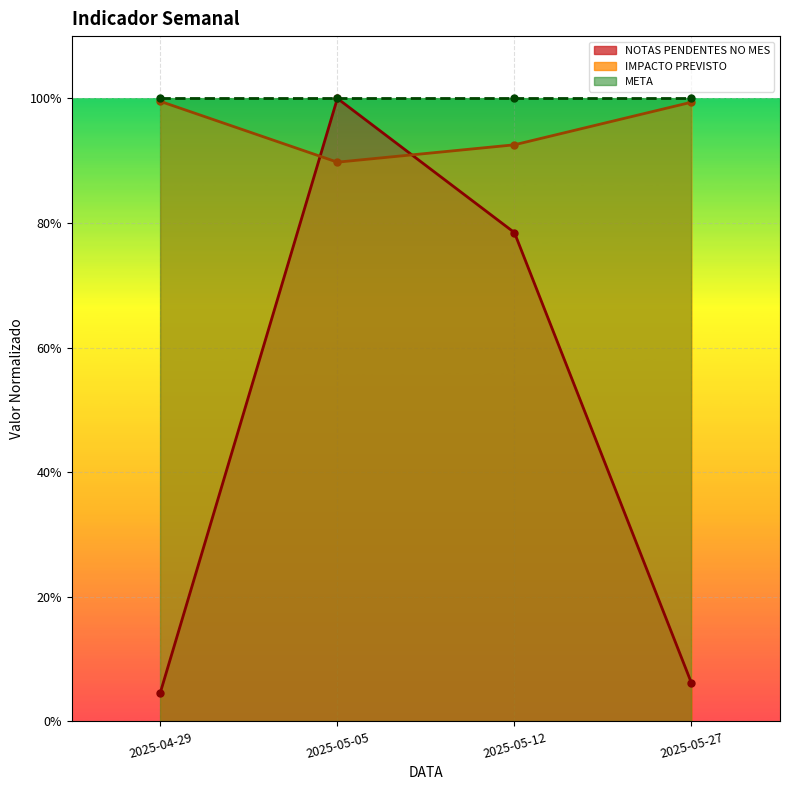

True or false: IMPACTO PREVISTO and NOTAS PENDENTES NO MES cross at least once.

True